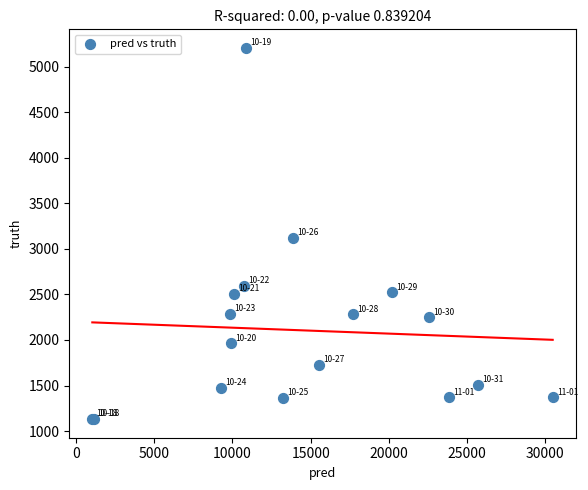

What Y value in the scatter plot is closest to 3168?

3122